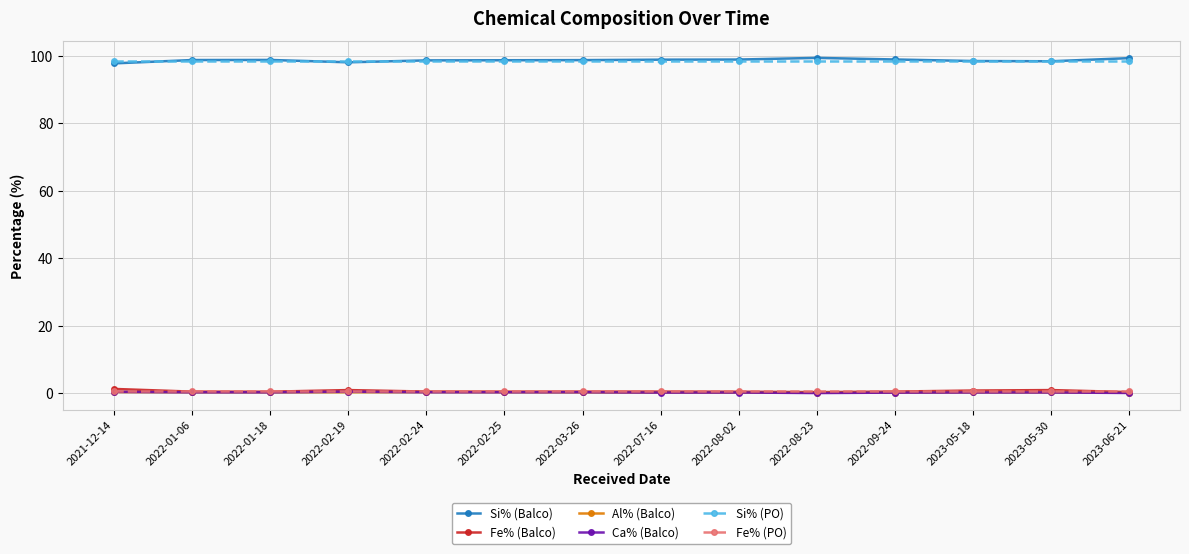

What is the label of the 6th point from the left?

2022-02-25